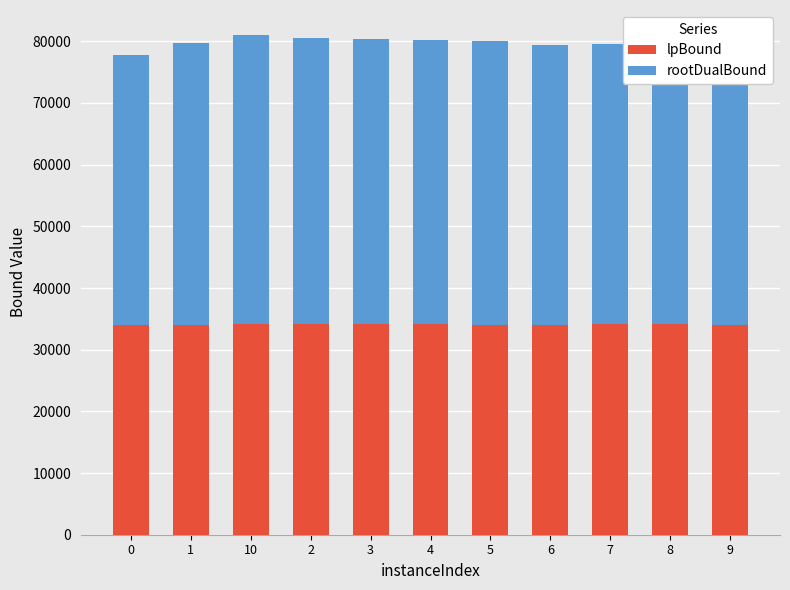

What is the lowest value of the lpBound series?

34001.1